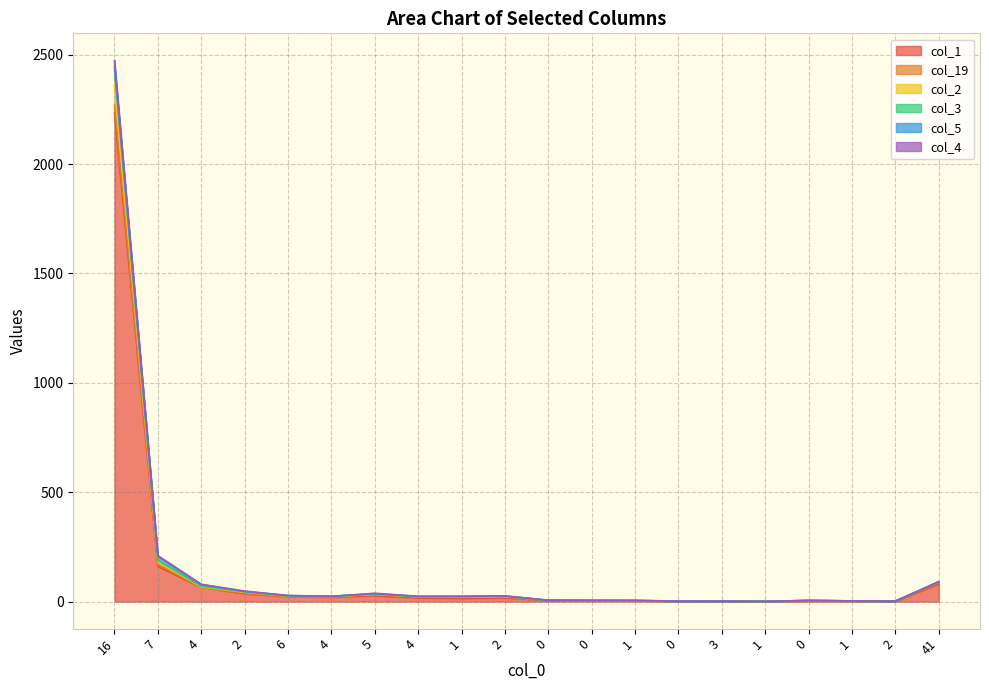

List the labels in order of col_3 value, largest first.

16, 7, 41, 4, 2, 5, 6, 2, 4, 4, 1, 0, 0, 1, 0, 1, 0, 3, 2, 1